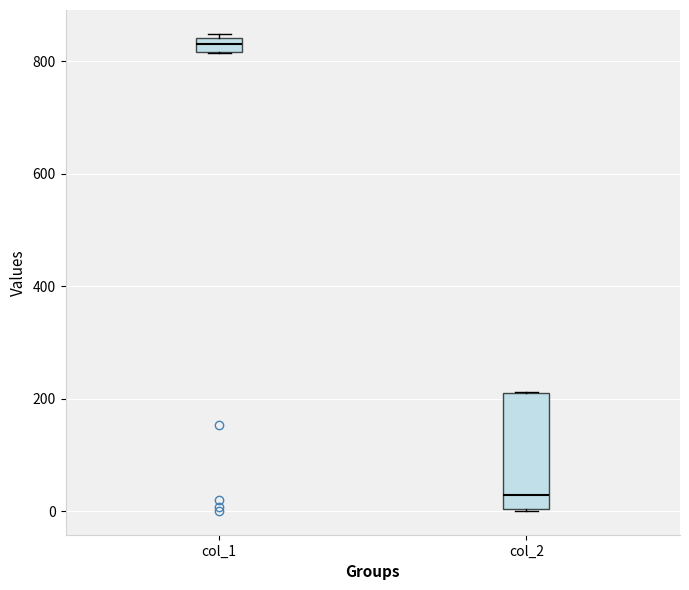

Which box has the highest median line?

col_1